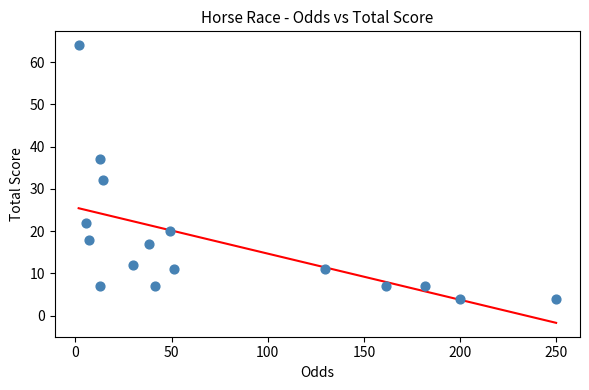

What Y value in the scatter plot is closest to 34?

32